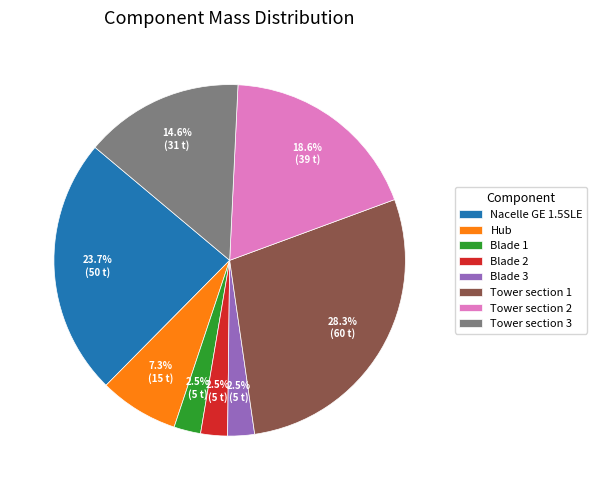

Which slice is the largest?

Tower section 1